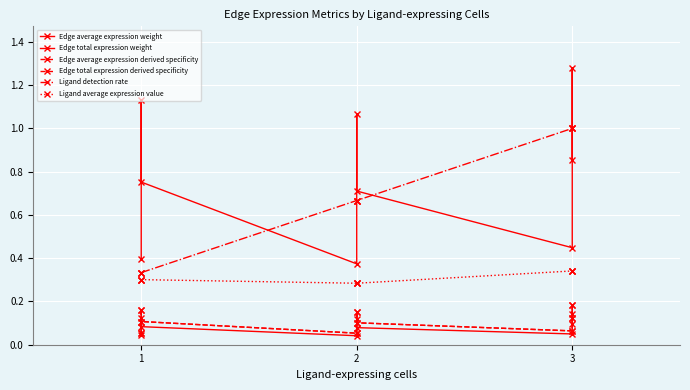

What is the average value of the Edge total expression derived specificity series?

0.1